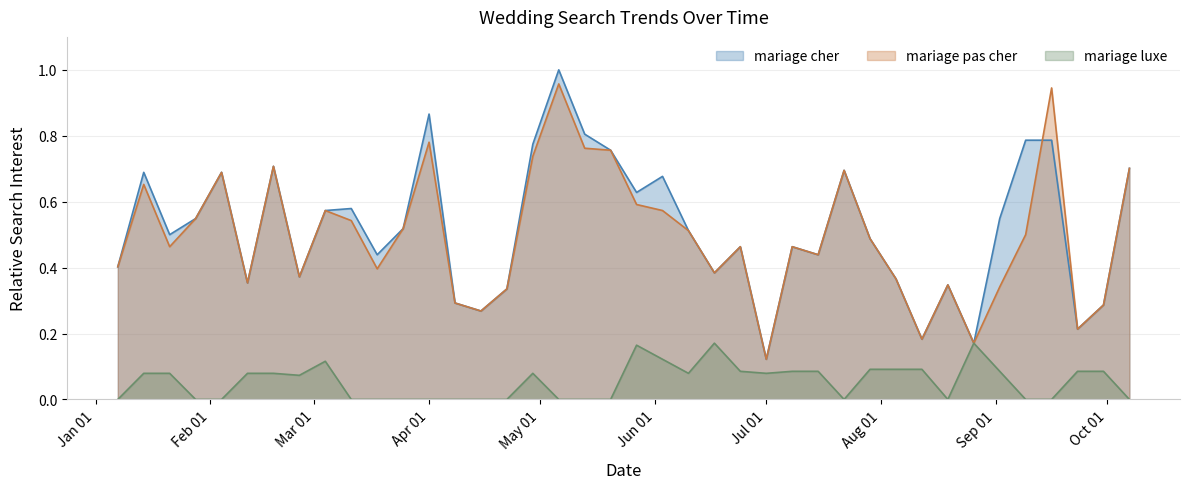

Which series changed the most between 2018-06-24 and 2018-07-29?

mariage cher